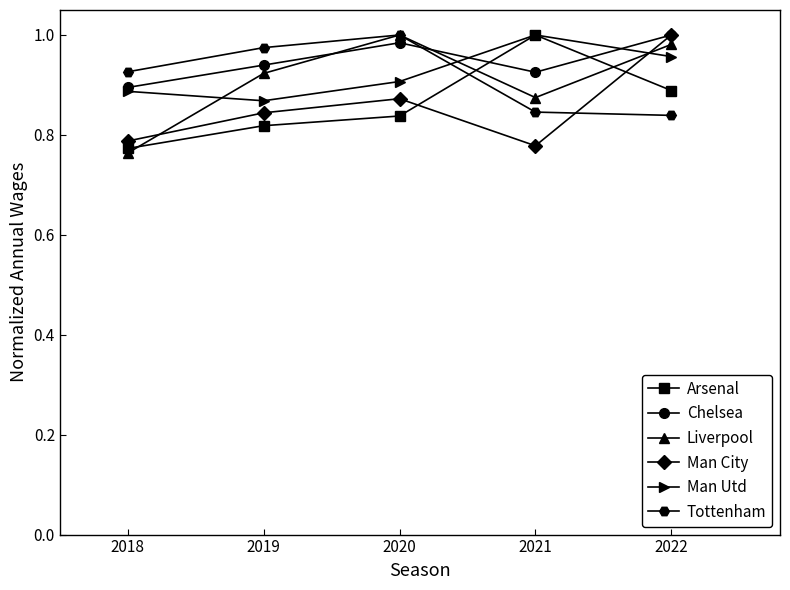

What is the total value across all series at 2021?

5.4